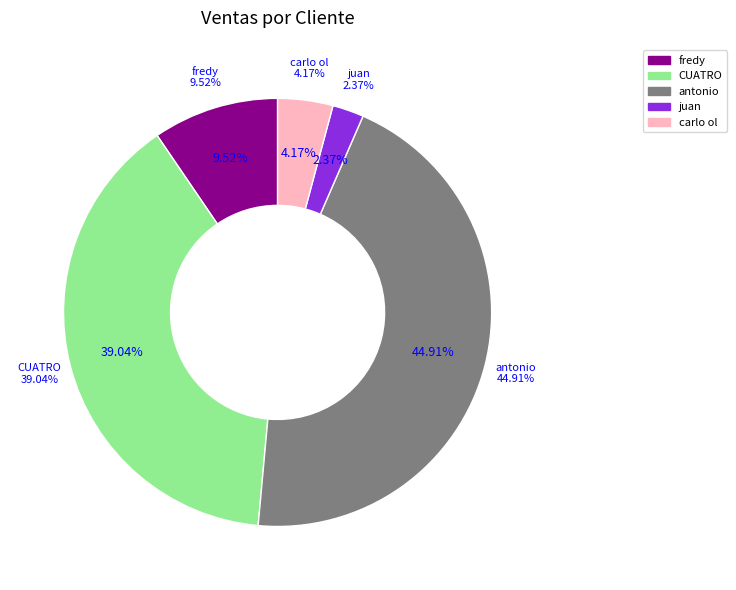

To the nearest percent, what is the combined percentage of CUATRO and antonio?

84%